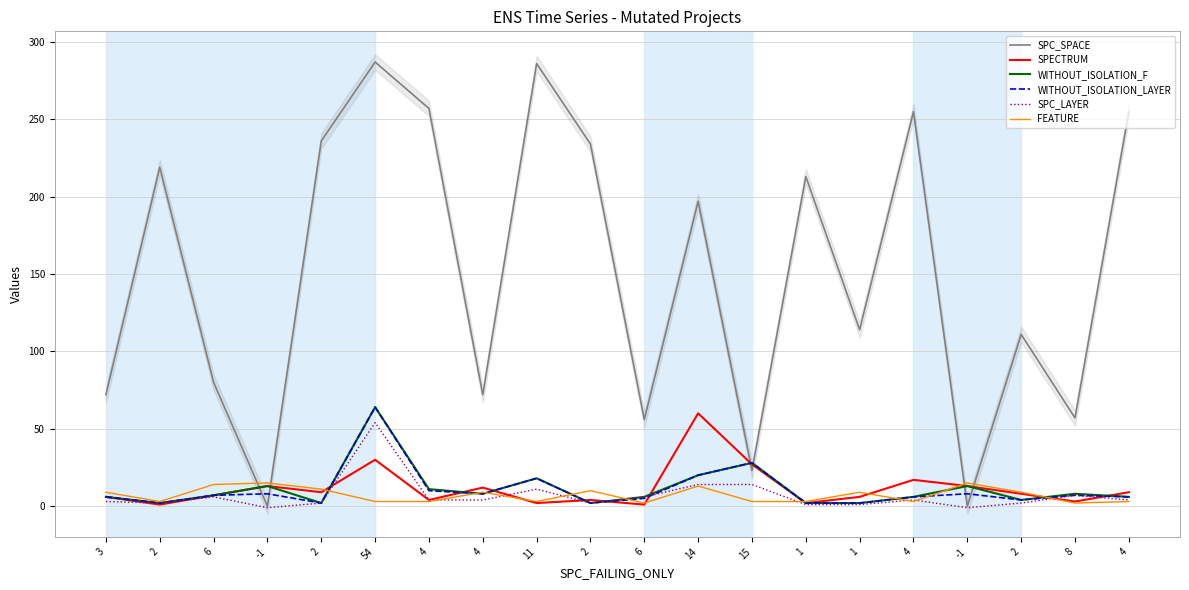

Which series has the largest total across all categories?

SPC_SPACE